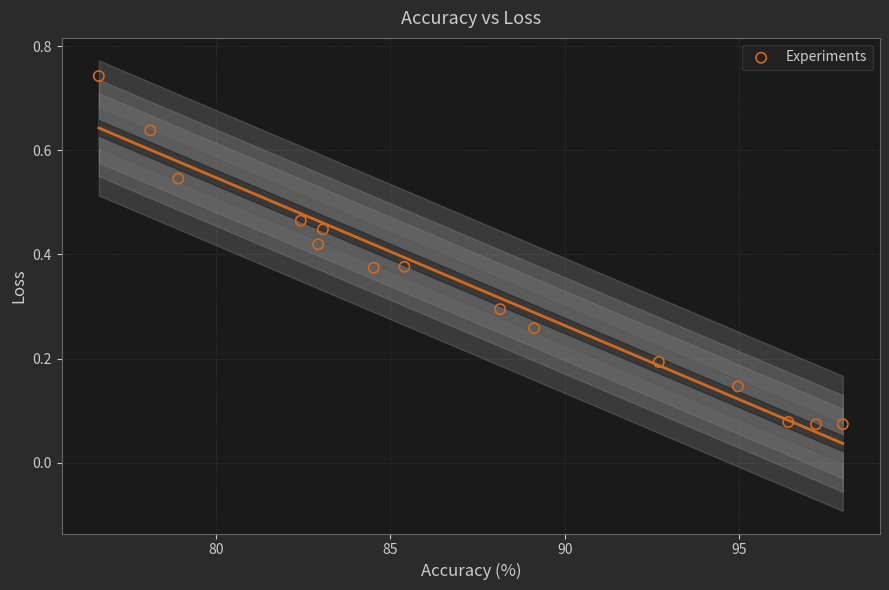

What is the range of X values (max minus min)?

21.3